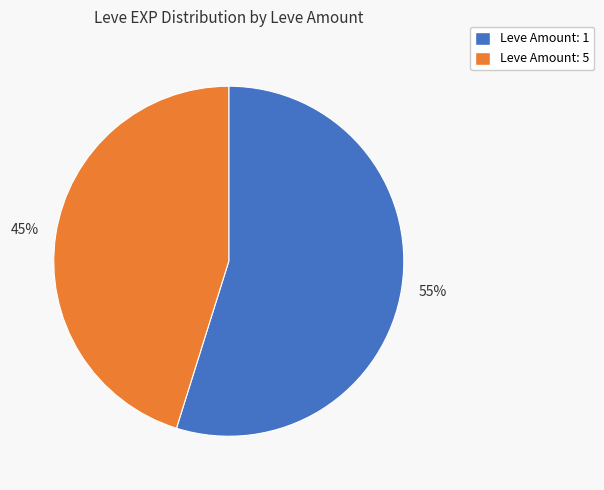

Approximately how many times larger is the value at Leve Amount: 1 compared to Leve Amount: 5?

1.2